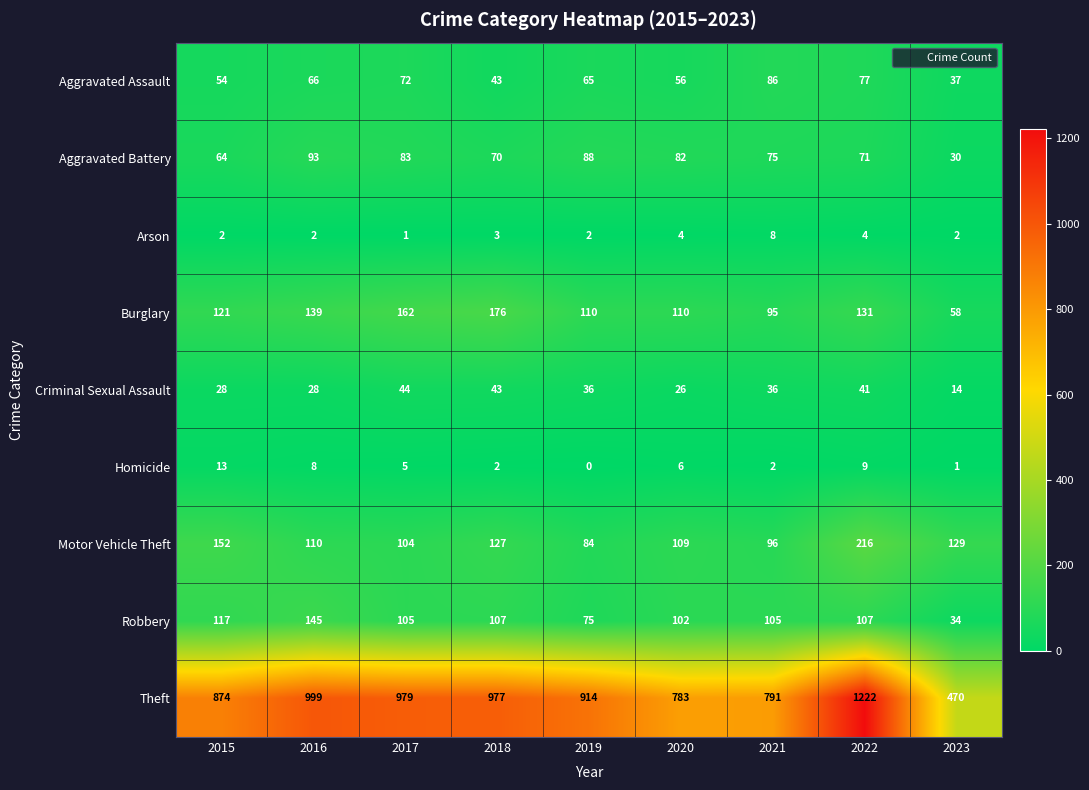

What is the difference between the second highest and minimum values in the Motor Vehicle Theft series?

68